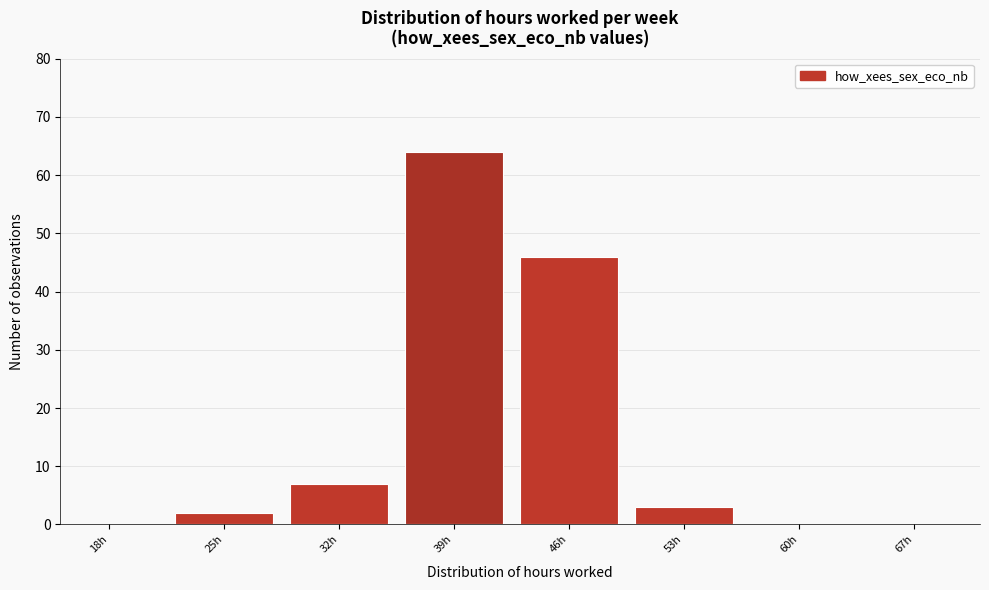

Reading left to right, list all the values displayed in this chart.

18h=0	25h=2	32h=7	39h=64	46h=46	53h=3	60h=0	67h=0